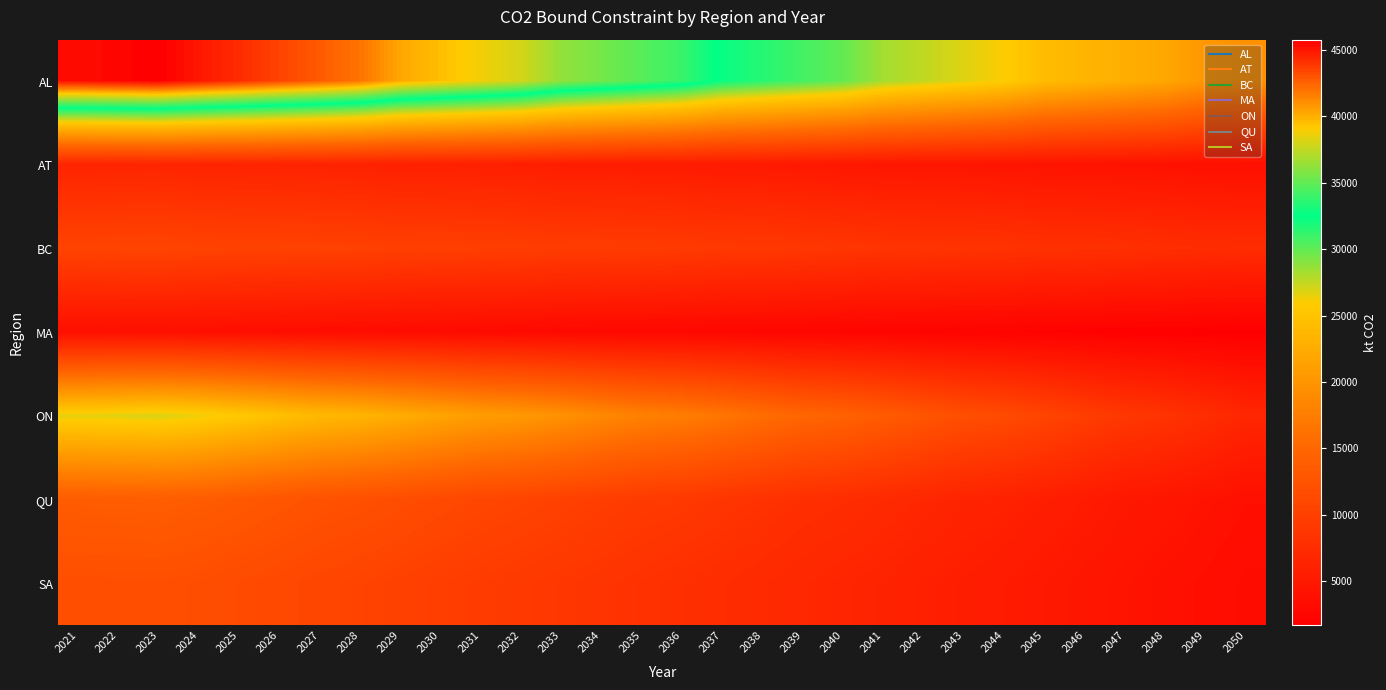

What is the spread (max minus min) of values at 2037?

29619.1